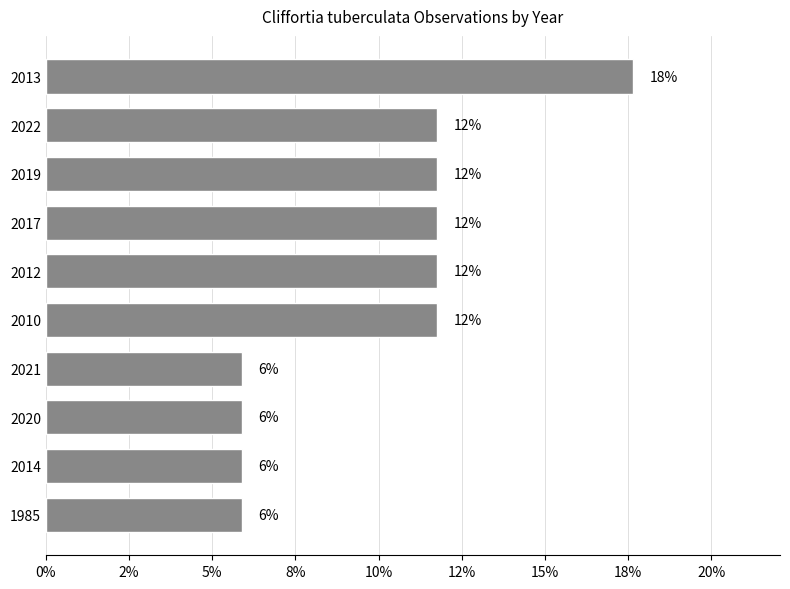

Are the bars horizontal?

Yes